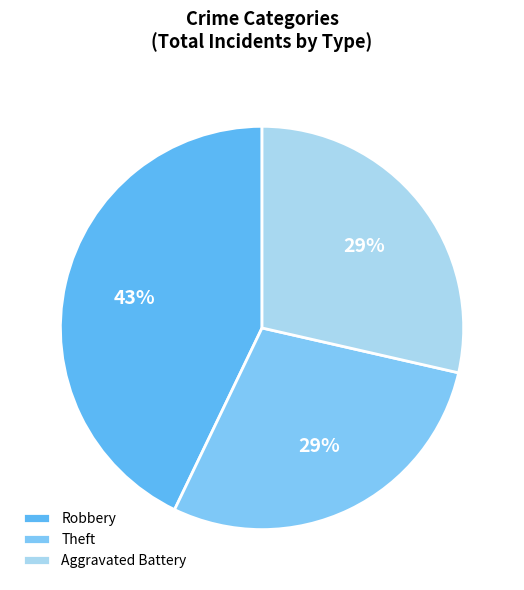

Does Robbery account for over 50% of the chart?

No